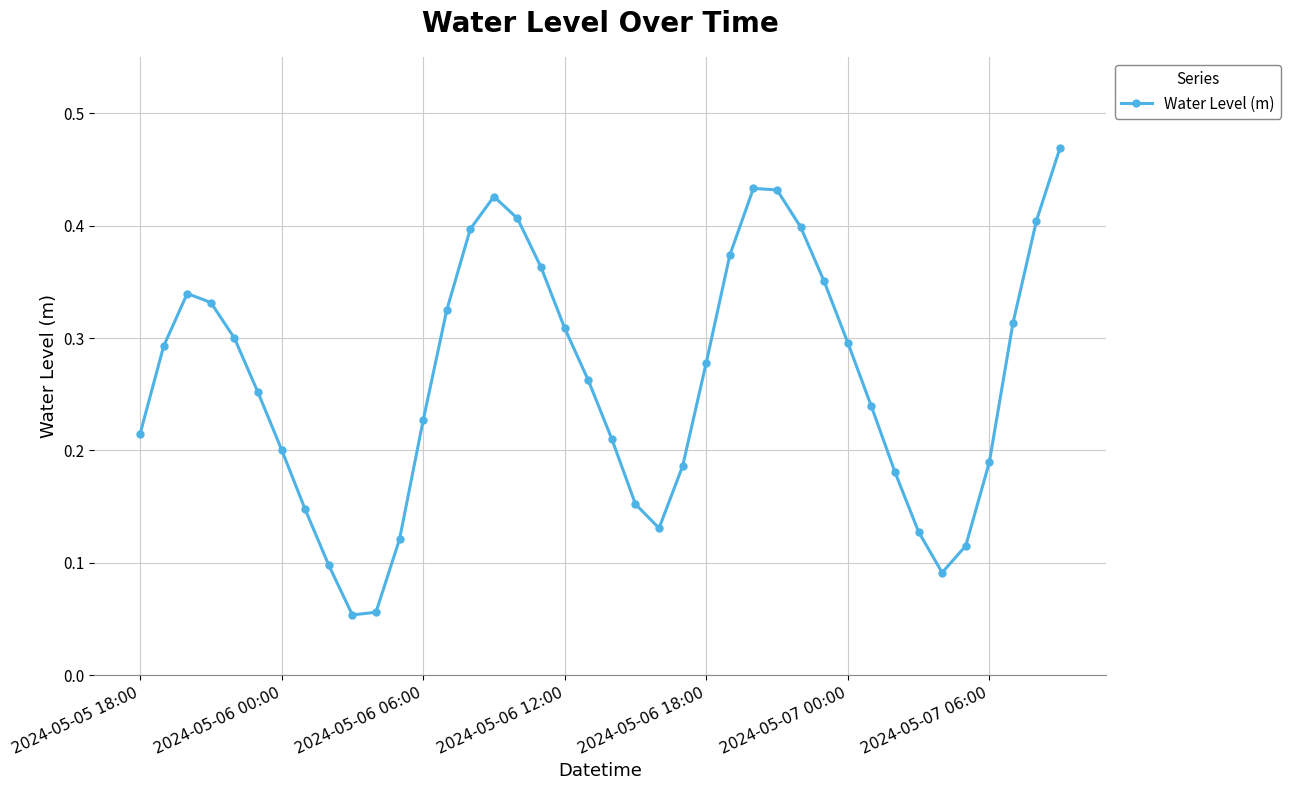

What is the sum of all values?

10.5